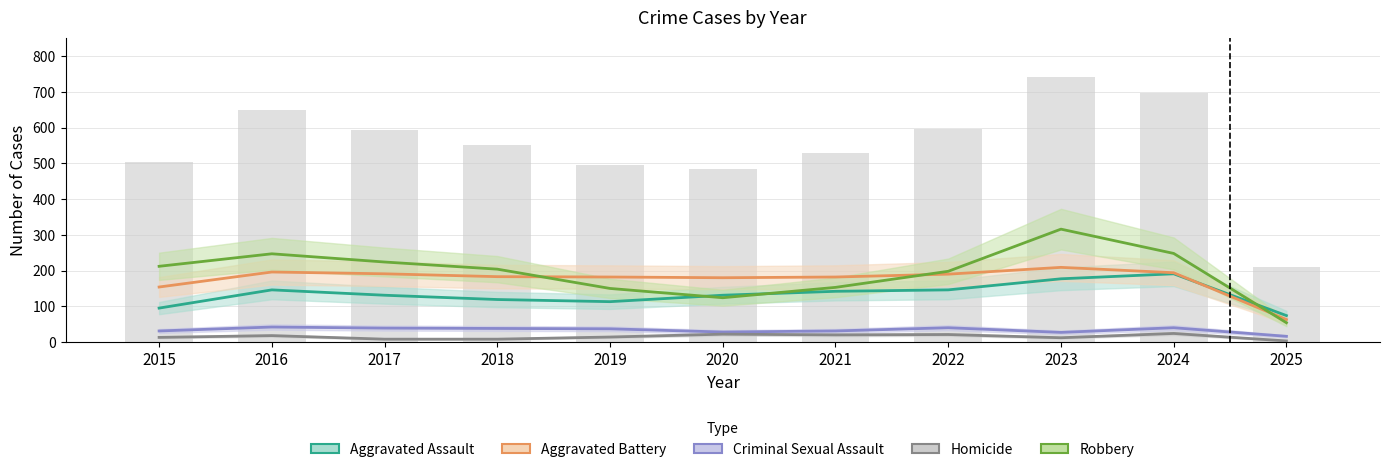

Rank the series by their maximum value, from highest to lowest.

Robbery, Aggravated Battery, Aggravated Assault, Criminal Sexual Assault, Homicide